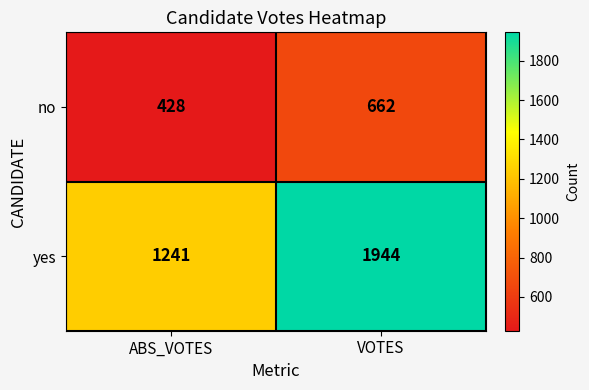

The yes series shows 2933 at VOTES. True or false?

False